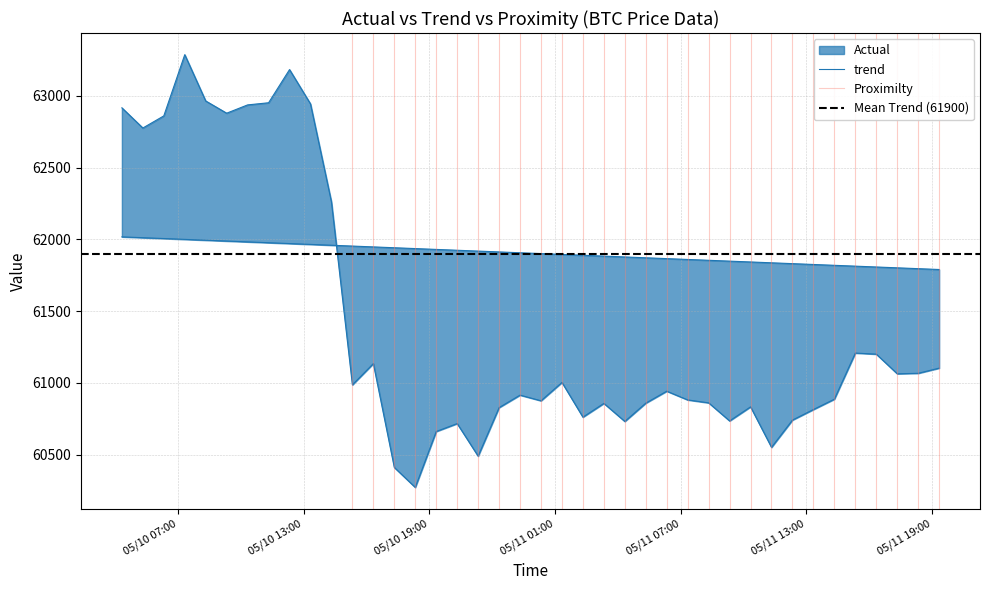

What position from the left is 5/10/24 10:20?

7